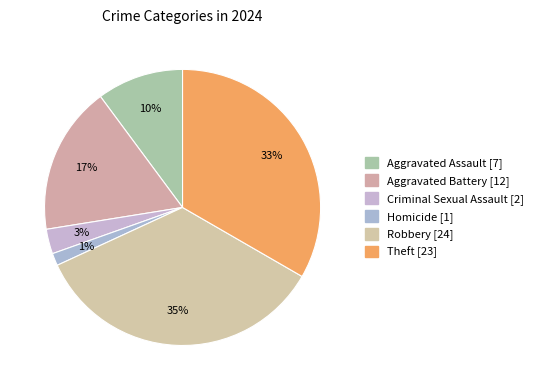

What portion of the pie excludes Criminal Sexual Assault?

97.1%